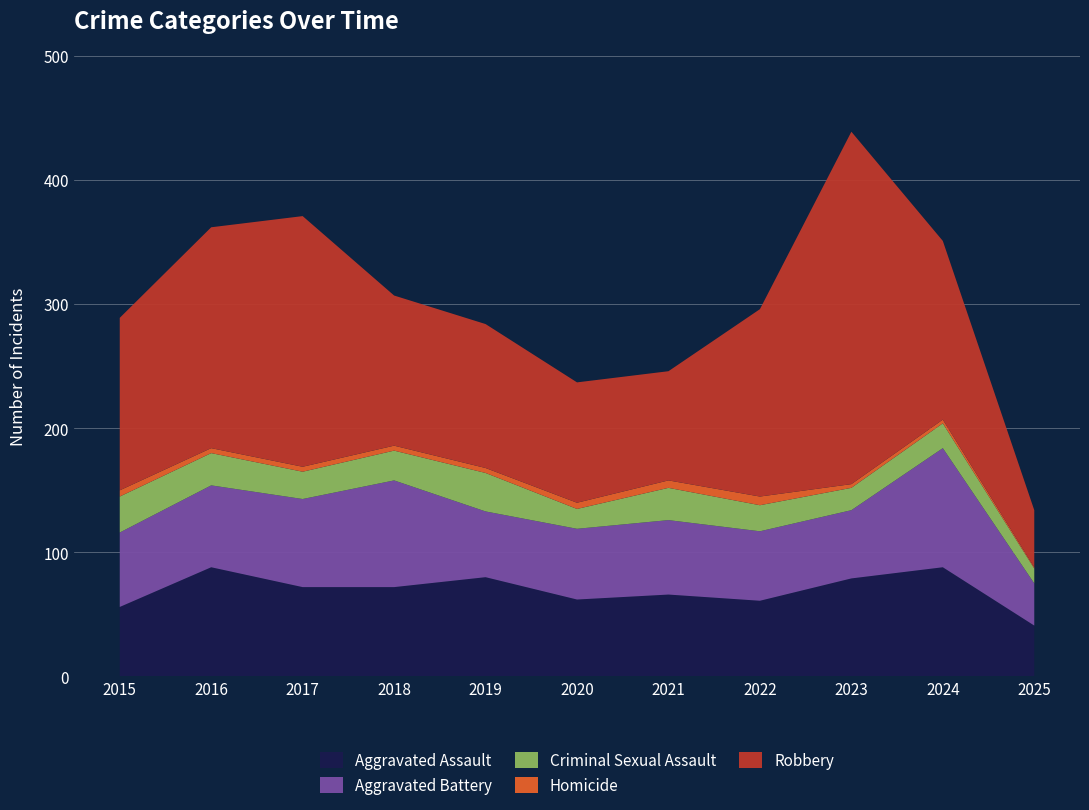

Reading left to right, transcribe all the data shown in this chart.

Aggravated Assault: 2015=56	2016=88	2017=72	2018=72	2019=80	2020=62	2021=66	2022=61	2023=79	2024=88	2025=41
Aggravated Battery: 2015=60	2016=66	2017=71	2018=86	2019=53	2020=57	2021=60	2022=56	2023=55	2024=96	2025=34
Criminal Sexual Assault: 2015=29	2016=26	2017=22	2018=24	2019=31	2020=16	2021=26	2022=21	2023=18	2024=20	2025=12
Homicide: 2015=5	2016=4	2017=4	2018=4	2019=4	2020=5	2021=6	2022=7	2023=3	2024=3	2025=1
Robbery: 2015=139	2016=178	2017=202	2018=121	2019=116	2020=97	2021=88	2022=151	2023=284	2024=144	2025=46